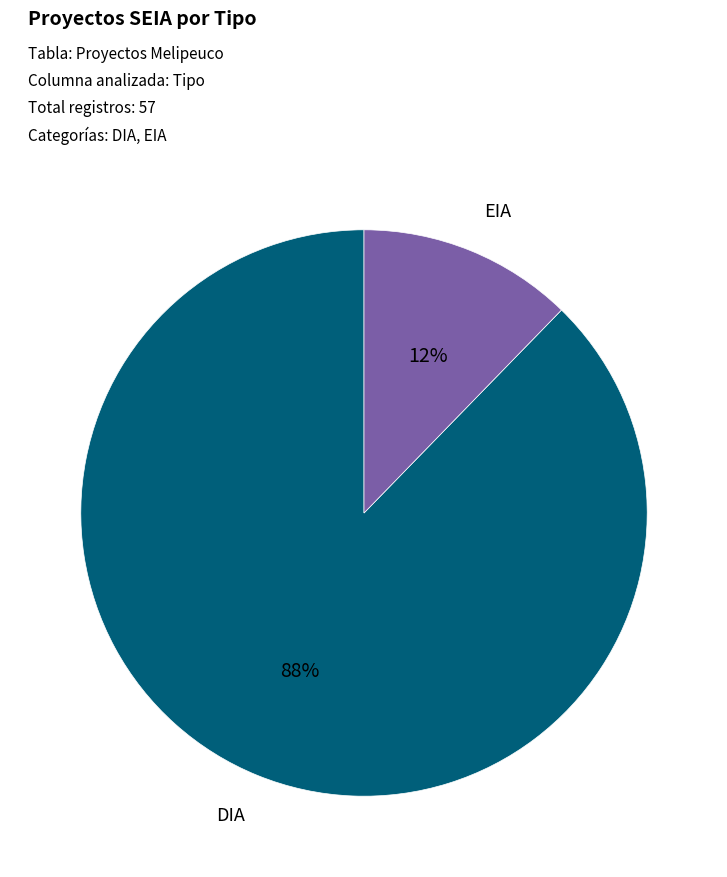

How many segments does this pie chart have?

2